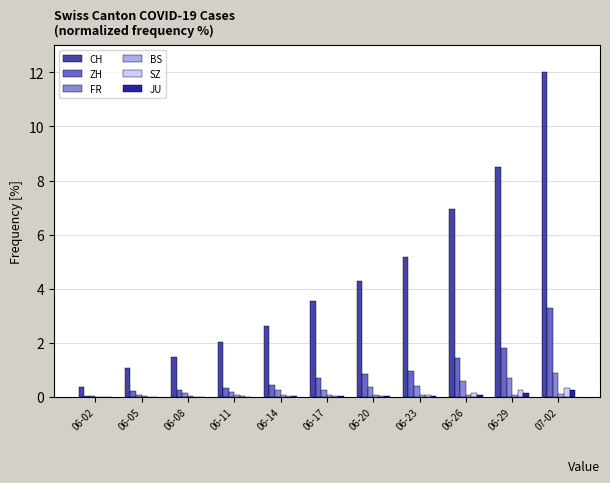

What is the sum of all CH values?

48.0